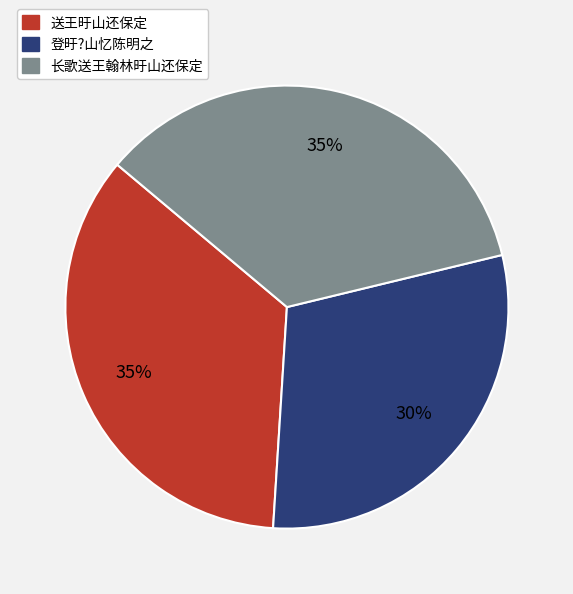

True or false: 送王旴山还保定 accounts for 49% of the total.

False